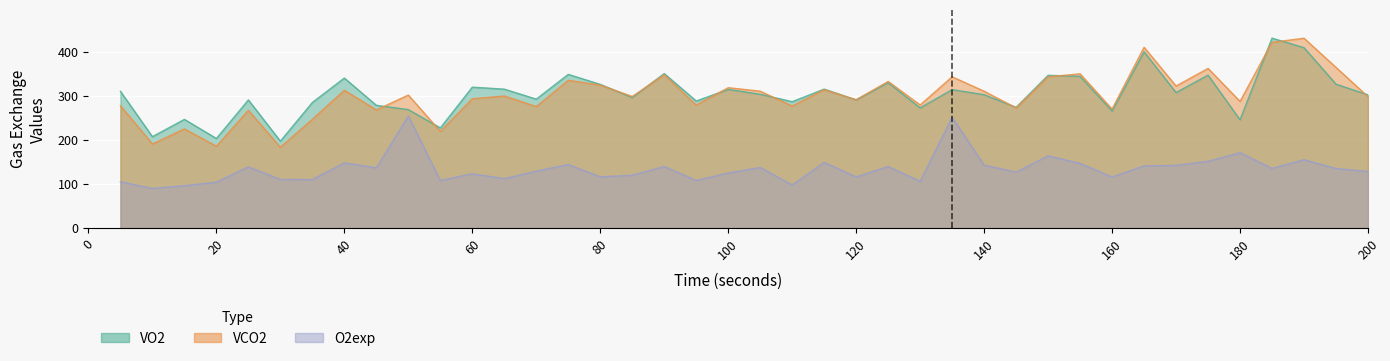

The O2exp series shows 167.3 at 100. True or false?

False